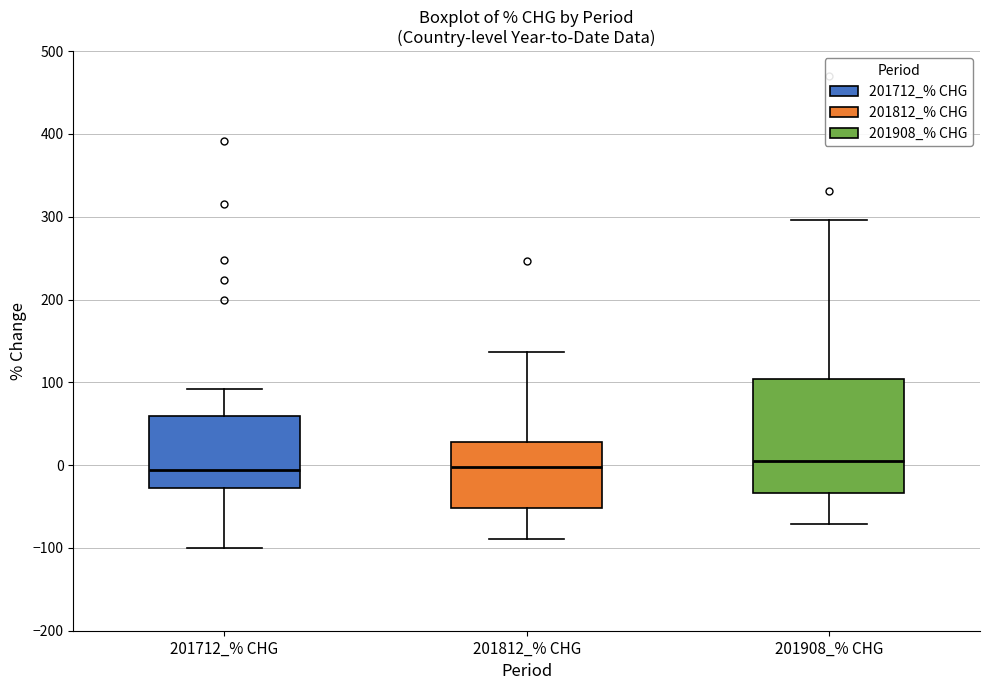

Where is the upper edge of the box for 201812_% CHG on the y-axis? The values are not printed on the chart, so give them approximately, as read against the axis.

30